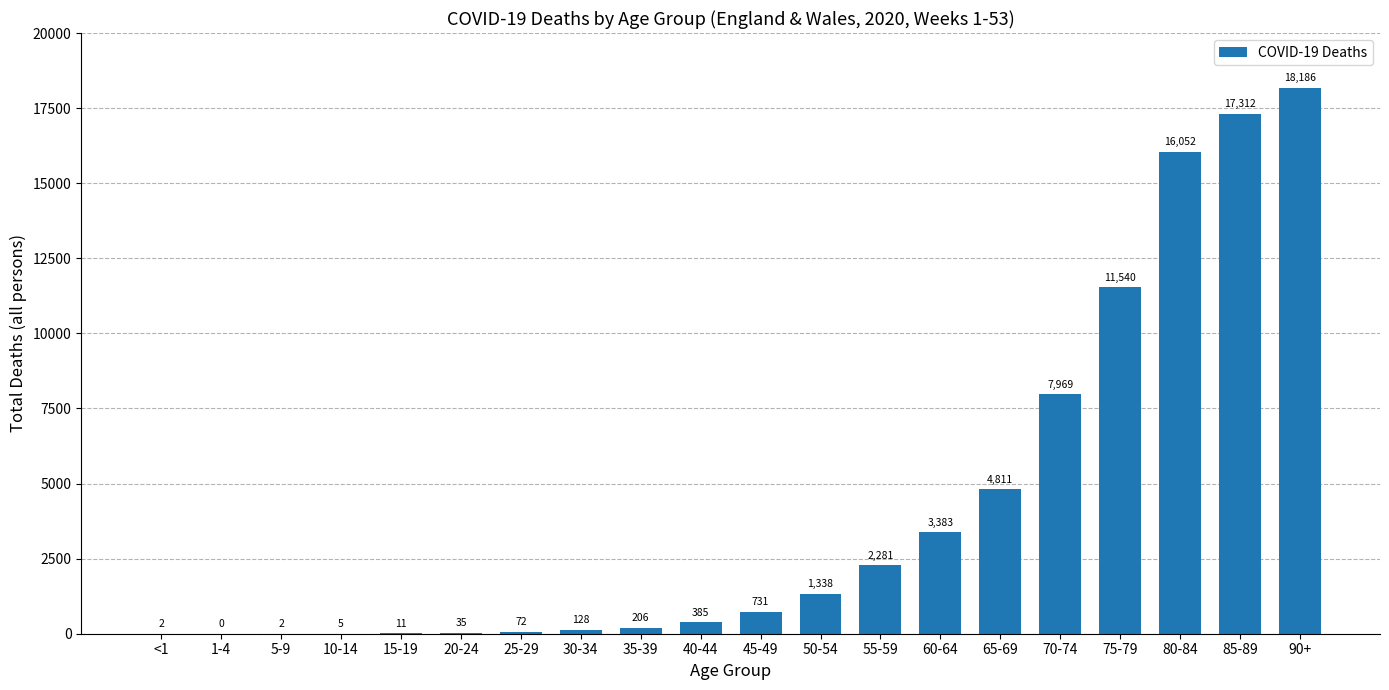

How many values are above zero?

19